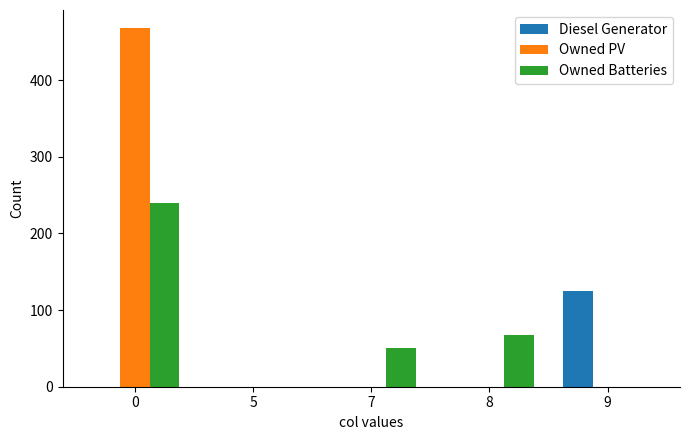

Which series changed the most between 0 and 7?

Owned PV